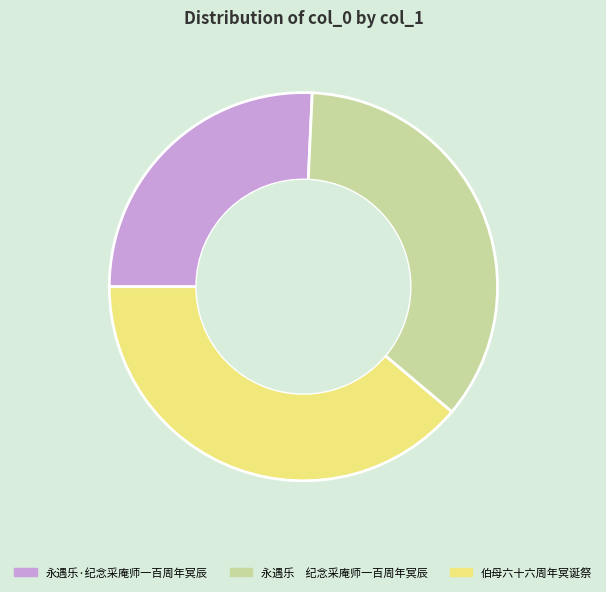

The 永遇乐·纪念采庵师一百周年冥辰 slice represents 41% of the pie. True or false?

False